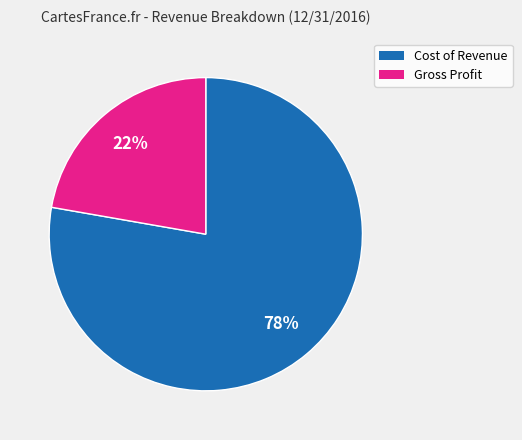

Does Gross Profit account for over 50% of the chart?

No